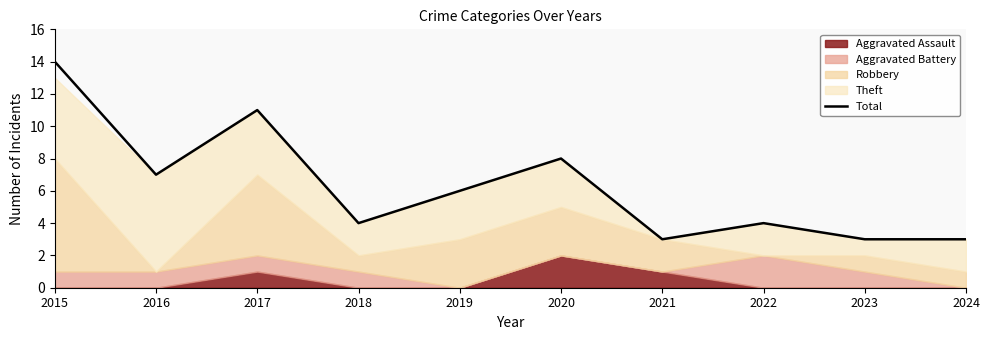

Reading right to left, list all the values displayed in this chart.

3	3	4	3	8	6	4	11	7	14